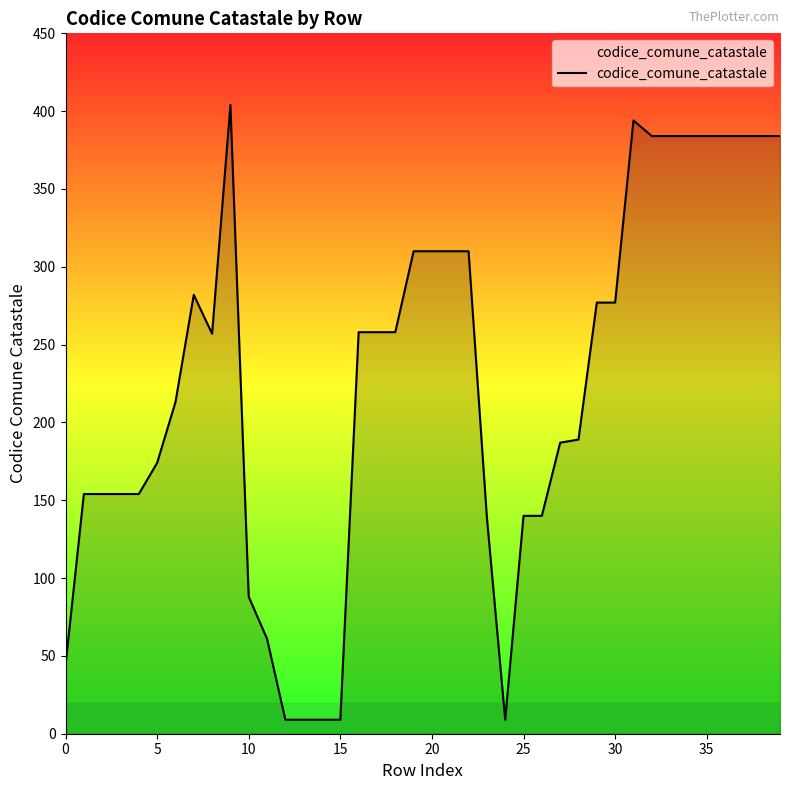

What is the difference between the maximum and minimum values?

395